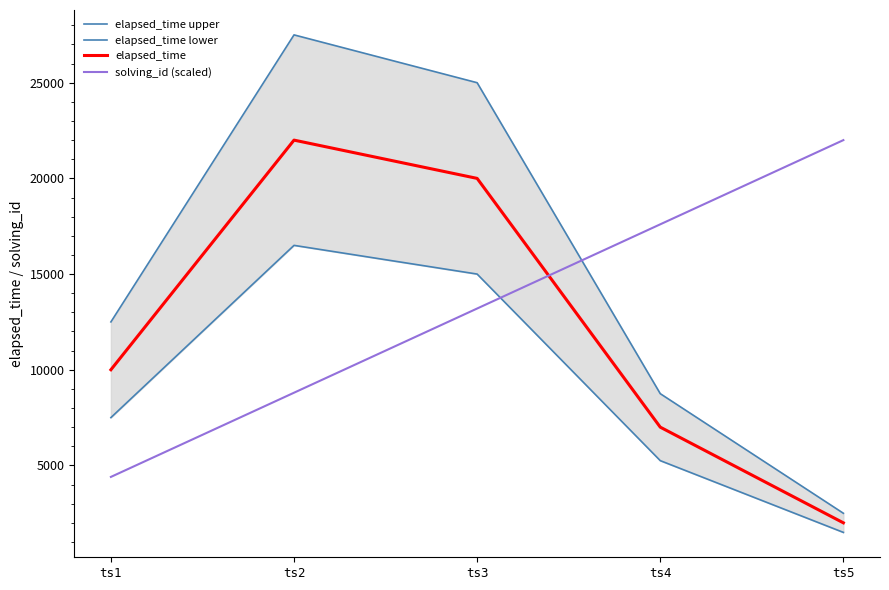

True or false: solving_id (scaled) and elapsed_time upper cross at least once.

True